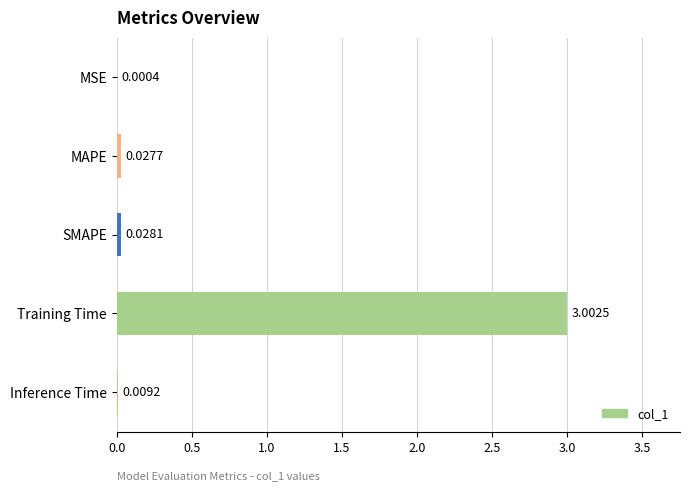

What is the sum of all values?

3.1